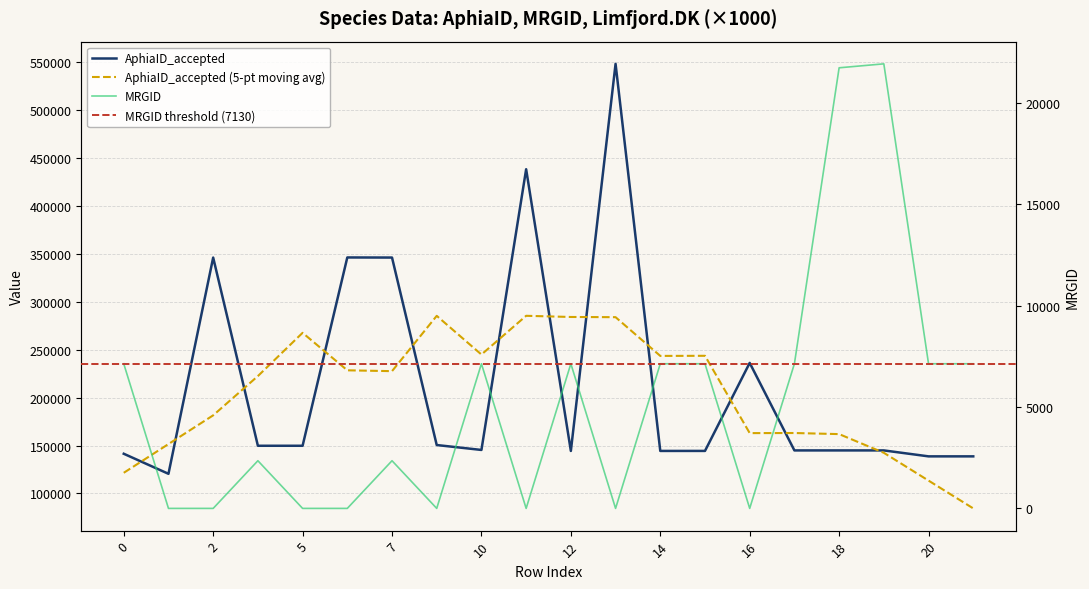

List the labels in order of MRGID value, largest first.

19, 18, 0, 10, 12, 14, 15, 17, 20, 21, 3, 7, 1, 2, 5, 6, 9, 11, 13, 16